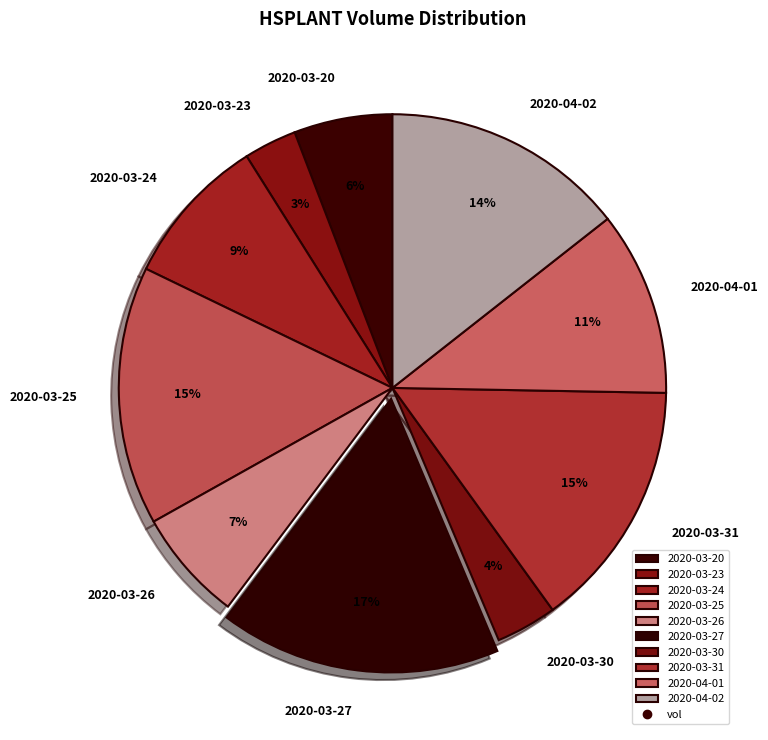

Is it true that 2020-03-27 is 11% of the pie?

False